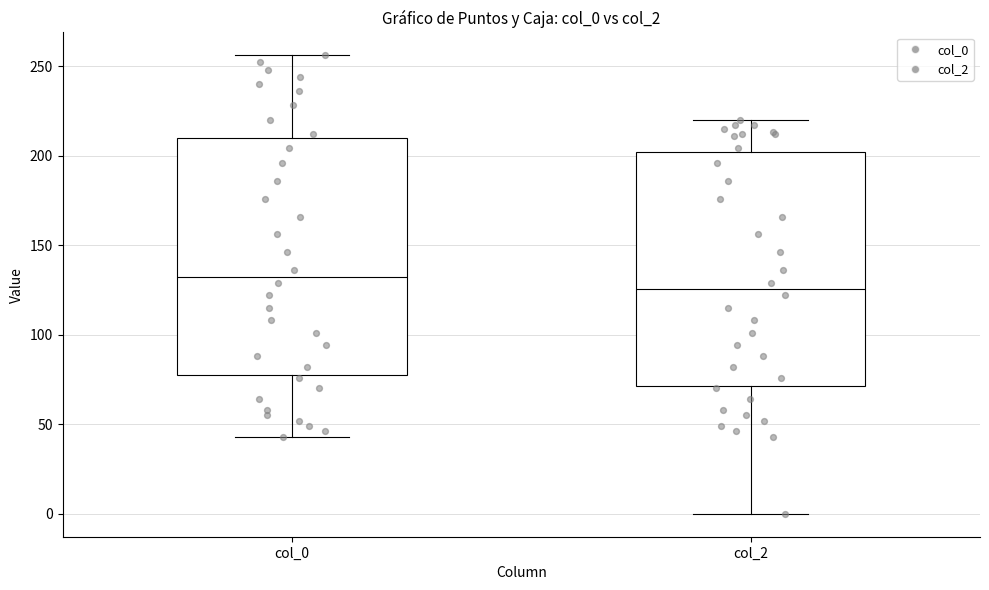

Where is the upper edge of the box for col_2 on the y-axis? The values are not printed on the chart, so give them approximately, as read against the axis.

200